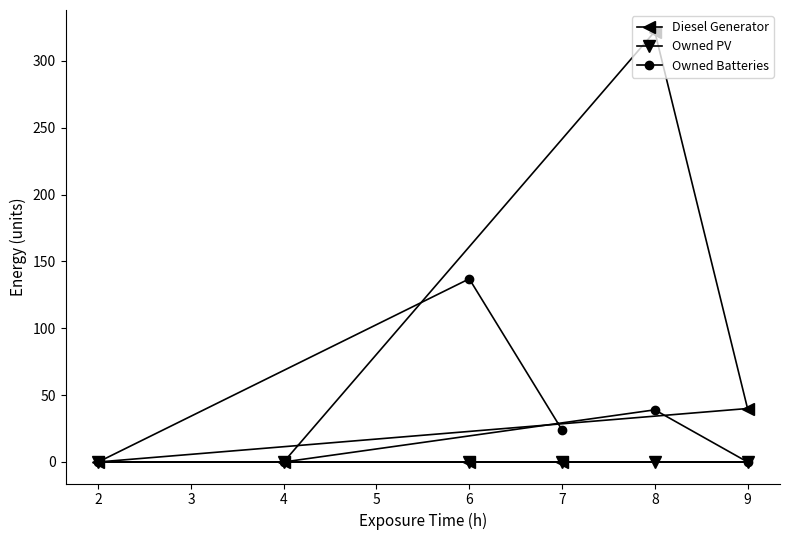

What is the maximum value shown in the chart?

322.0